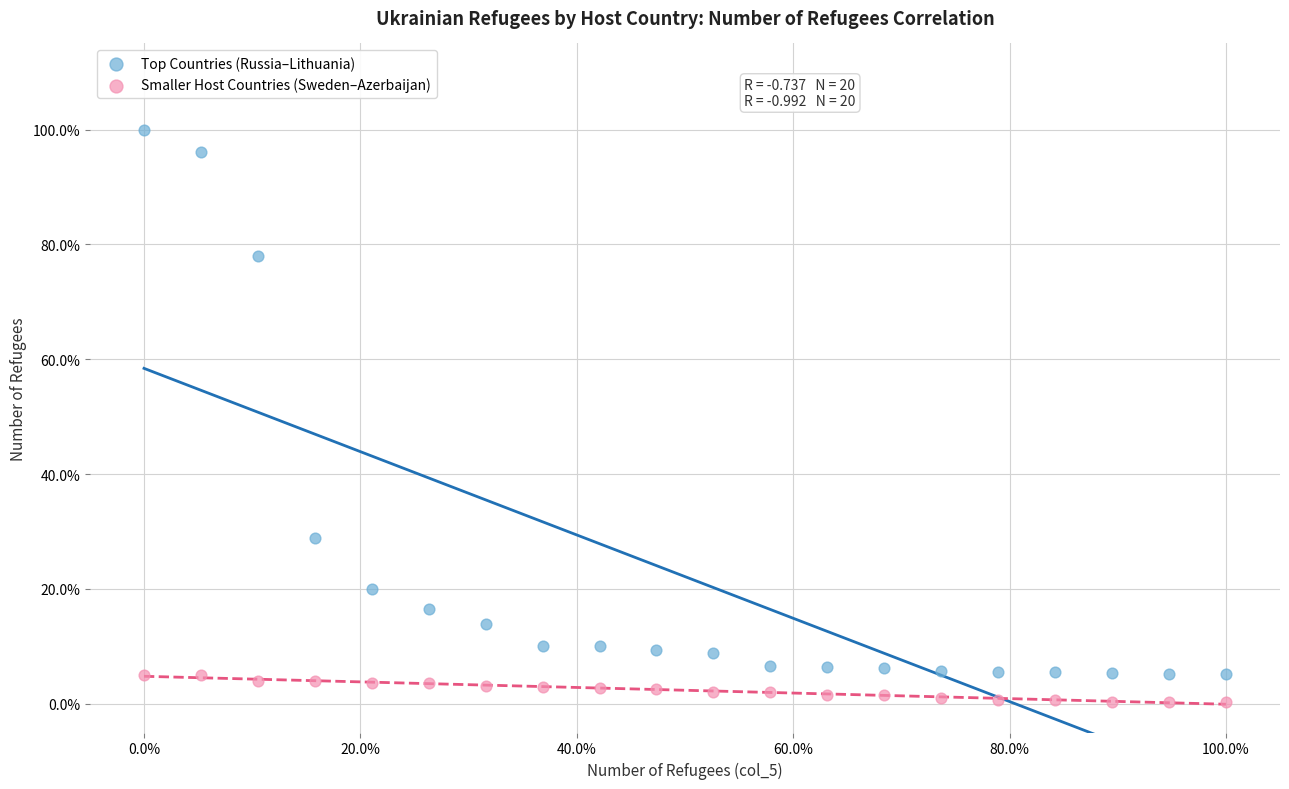

What are all the series names shown in the legend?

Top Countries (Russia–Lithuania), Smaller Host Countries (Sweden–Azerbaijan)